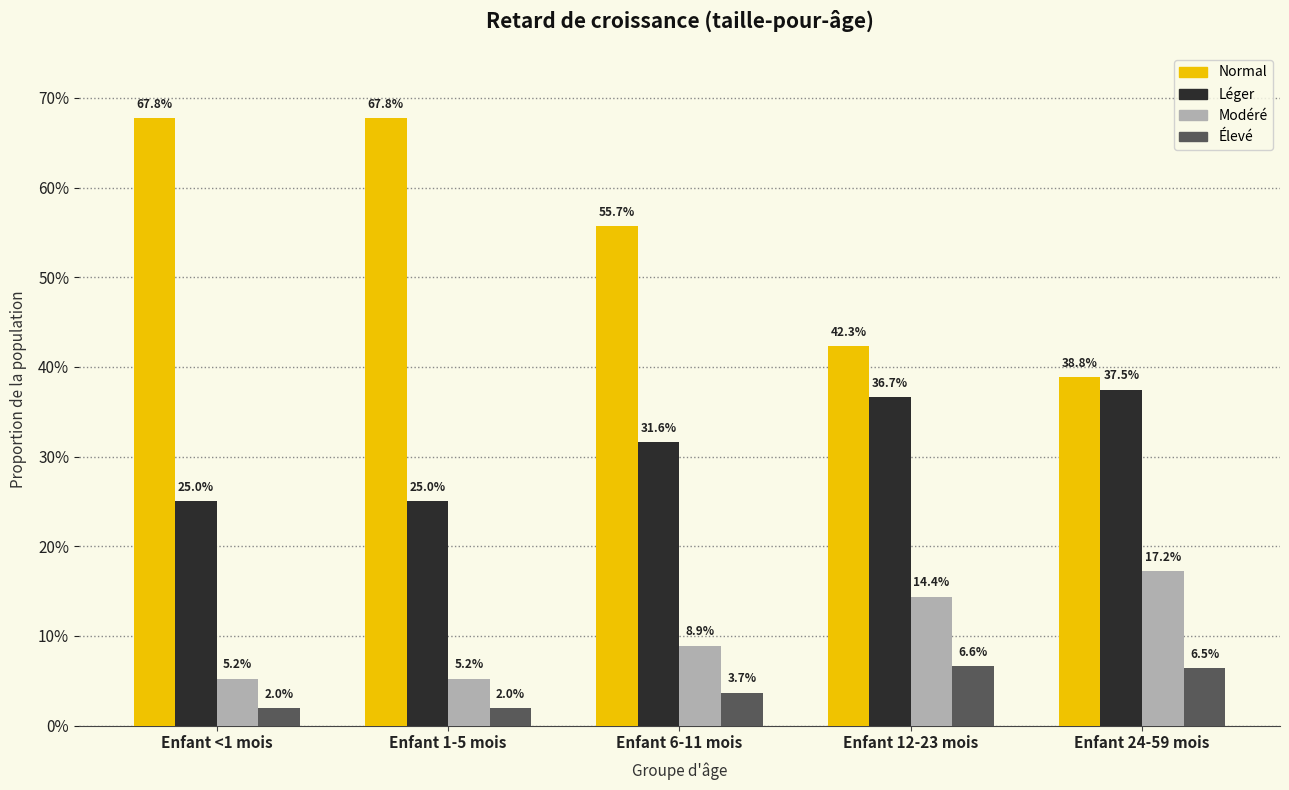

What is the average value of the Léger series?

0.3